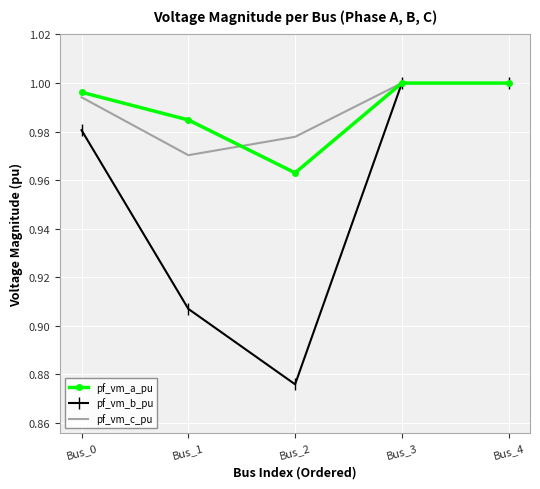

Where is pf_vm_a_pu nearest to the value 0?

Bus_2